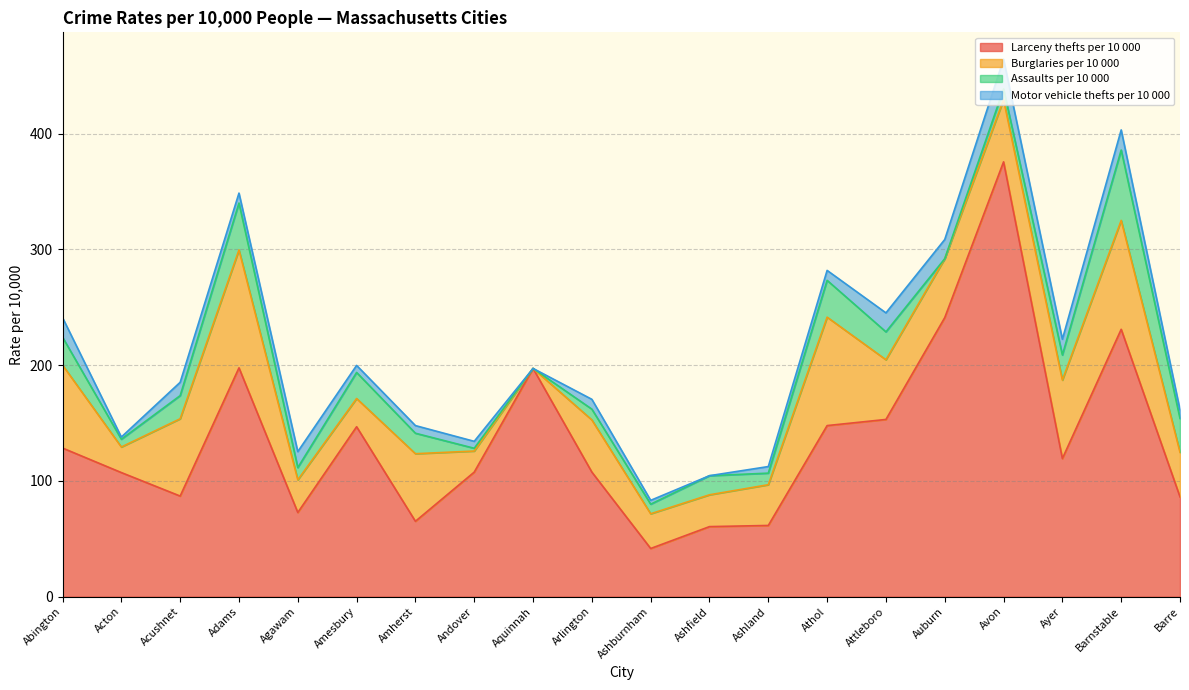

What is the sum of all Assaults_per_10_000 values?

365.6